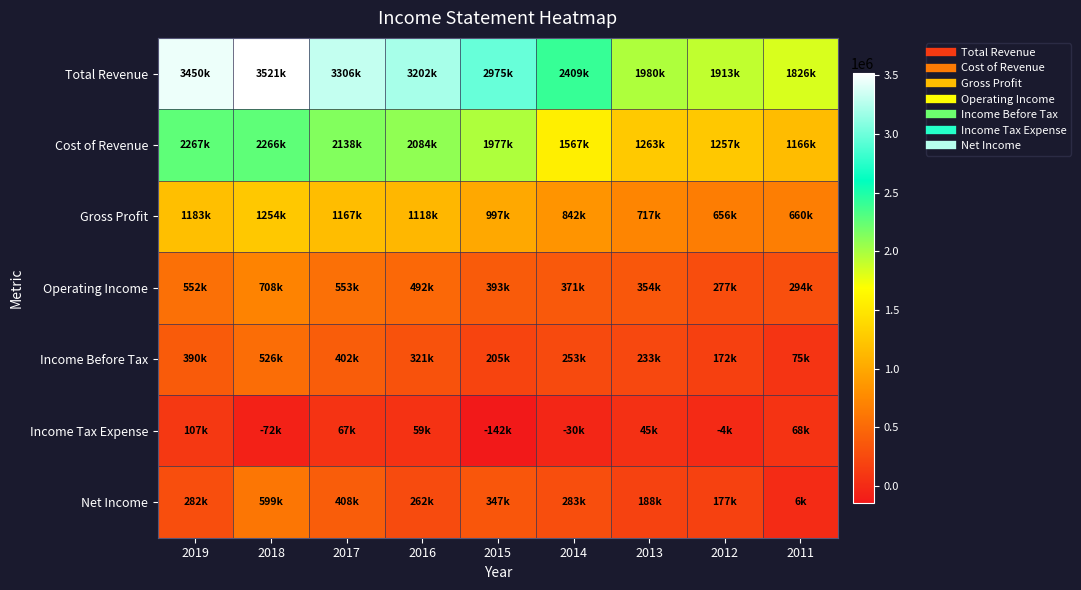

Count the number of categories in the chart.

9